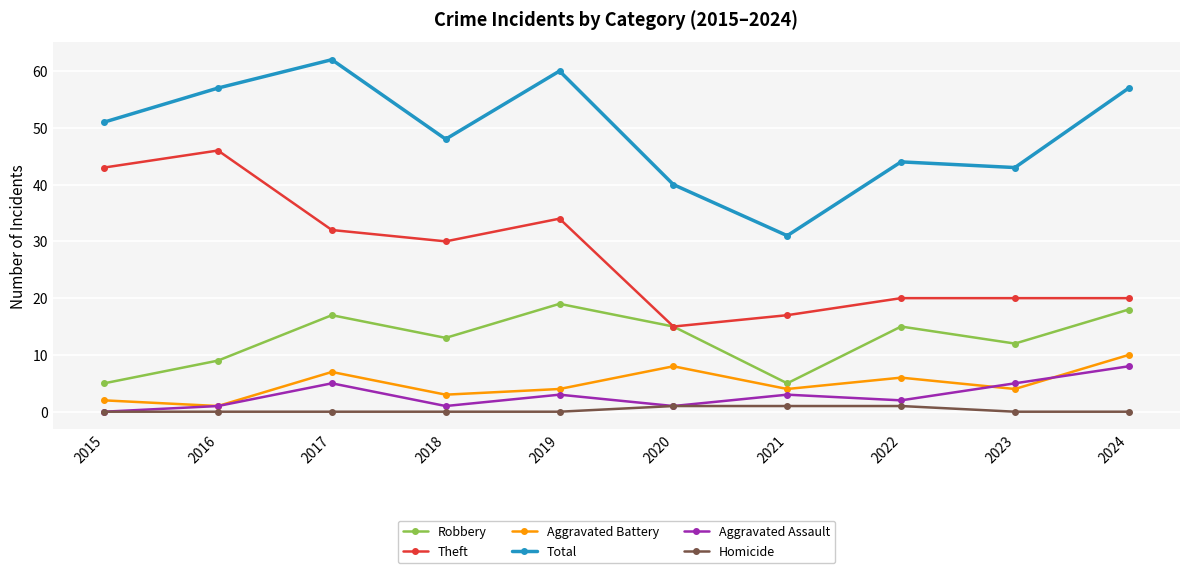

At which category does Total reach its first local peak?

2017